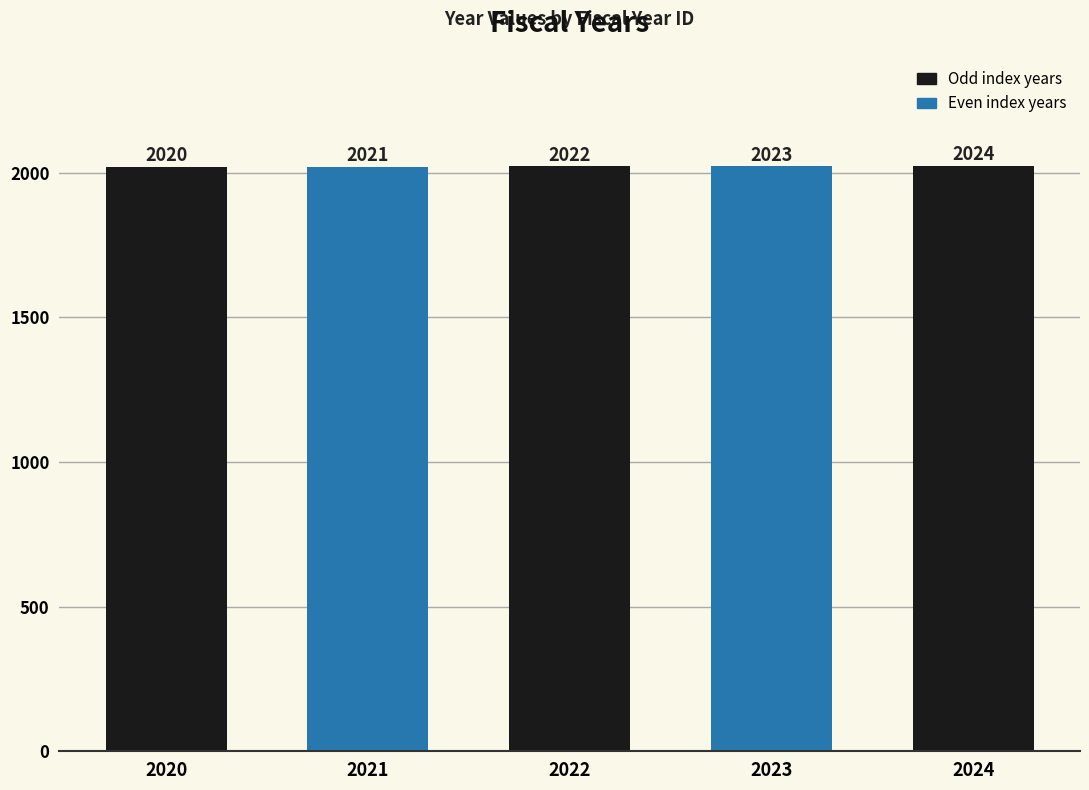

Rank the categories by value from lowest to highest.

z0bug.fy_2020, z0bug.fy_2021, z0bug.fy_2022, z0bug.fy_2023, z0bug.fy_2024